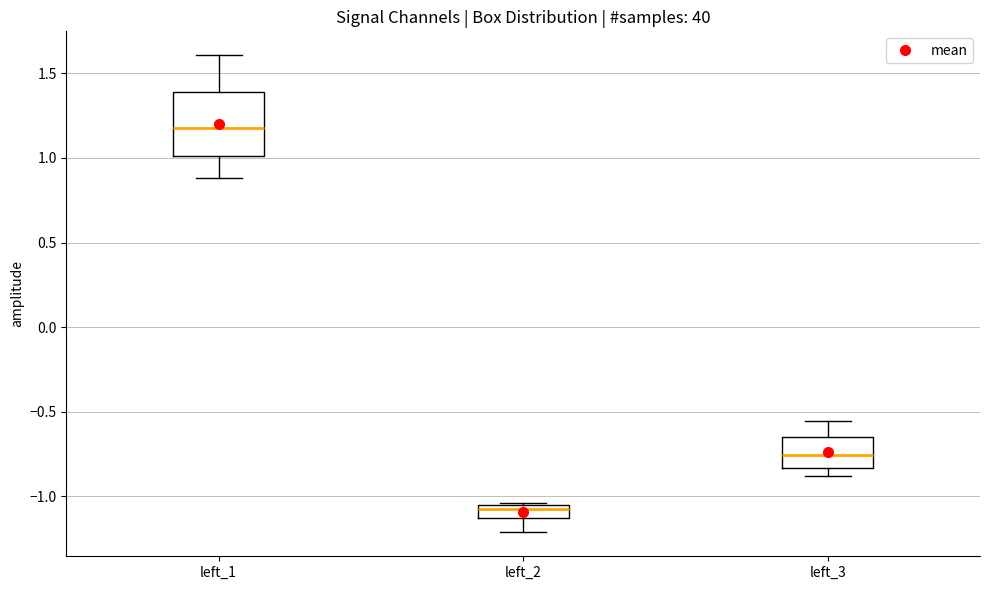

Reading left to right, transcribe this box plot: for each box, give where its median line is, the range the box spans, and where its two whiskers end, as read against the y-axis. The values are not printed on the chart, so give them approximately, as read against the axis.

left_1: median 1.20, box 1.00 to 1.40, whiskers 0.90 to 1.60
left_2: median -1.05 (just below the box's upper edge), box -1.15 to -1.05, whiskers -1.20 to -1.05
left_3: median -0.75, box -0.85 to -0.65, whiskers -0.90 to -0.55